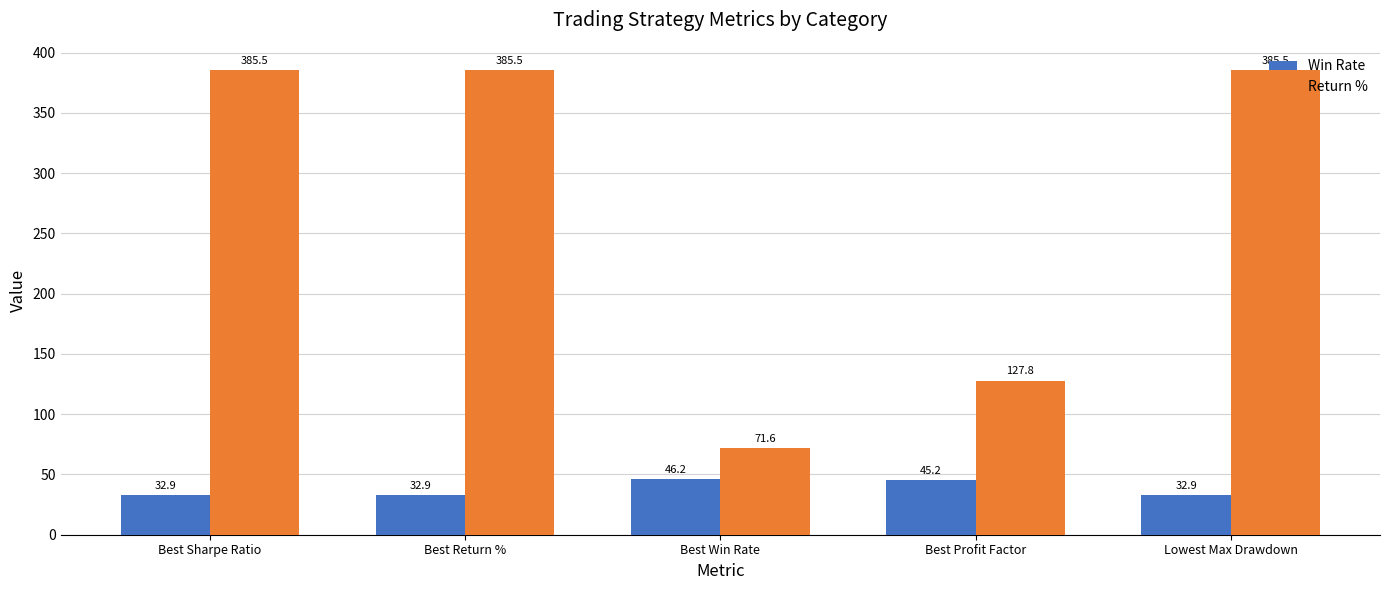

Which series has the widest spread of values?

Return %